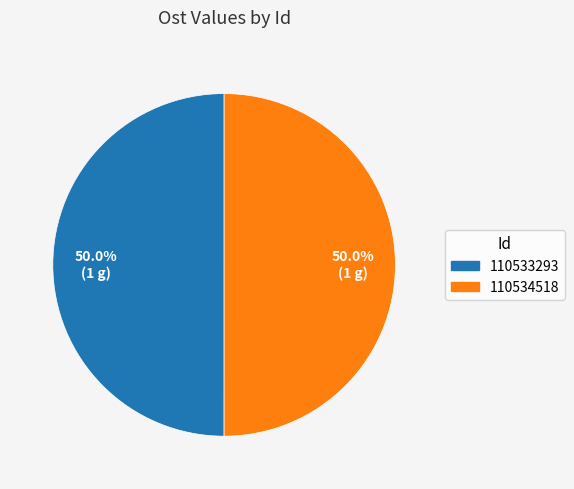

The 110534518 slice represents 50% of the pie. True or false?

True